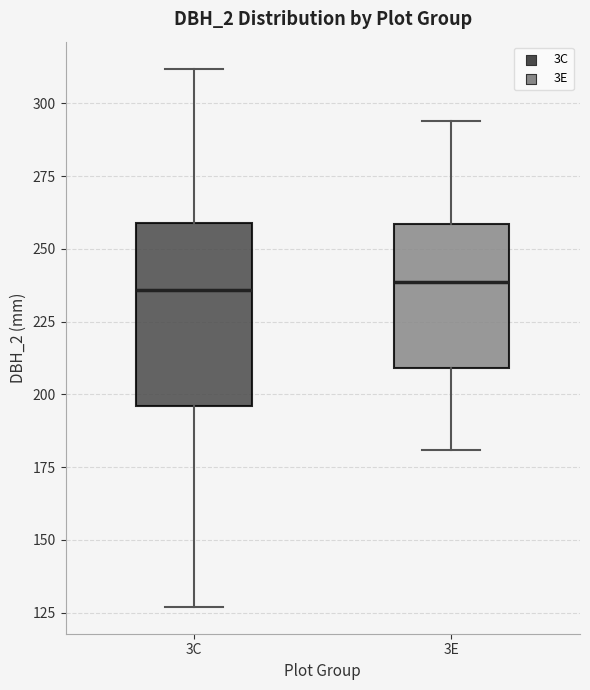

Reading left to right, read every box against the y-axis: the position of its median line, the range the box covers, and the ends of its whiskers. The values are not printed on the chart, so give them approximately, as read against the axis.

3C: median 235, box 195 to 260, whiskers 125 to 310
3E: median 240, box 210 to 260, whiskers 180 to 295